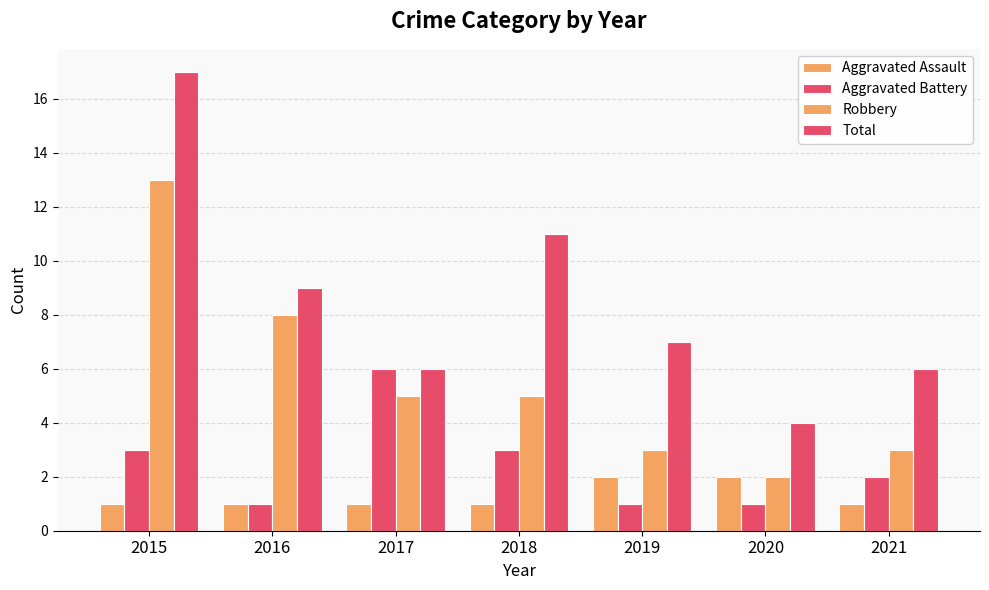

How many groups of bars are there?

7